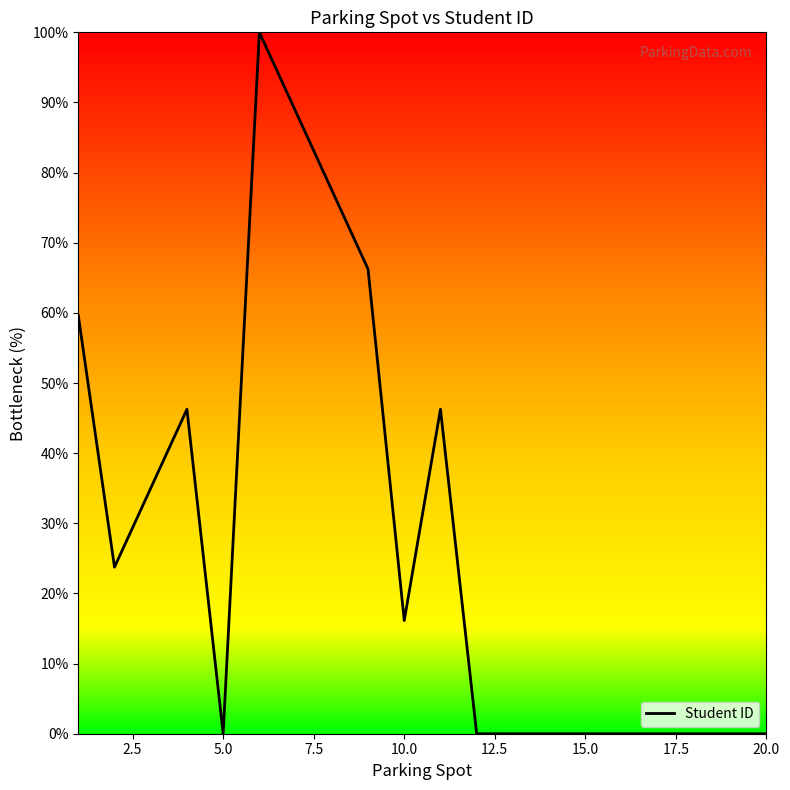

What is the maximum value shown in the chart?

100.0